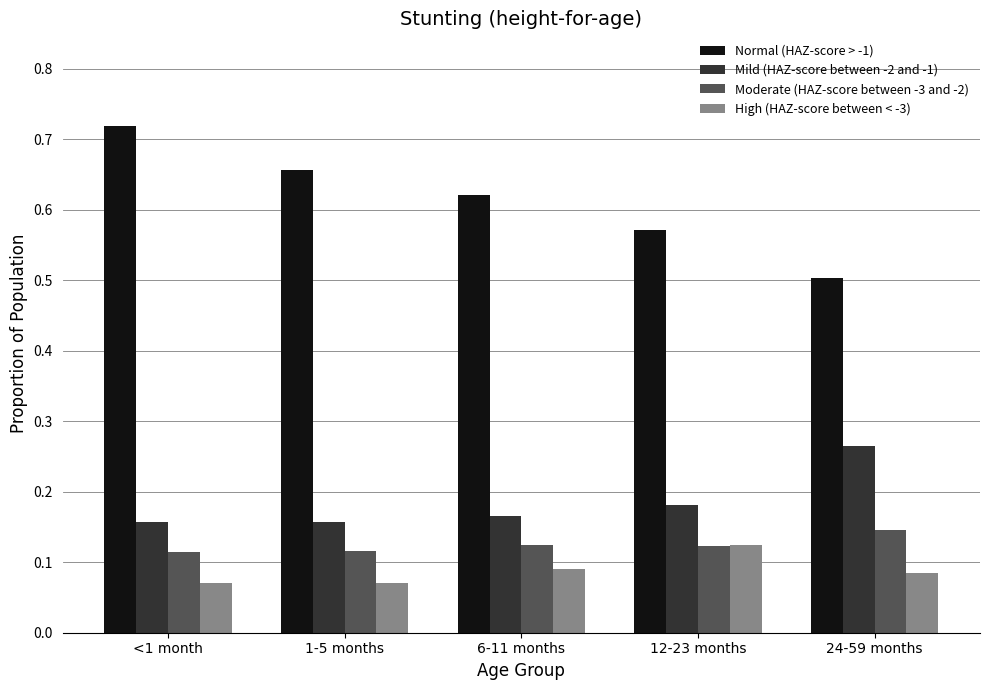

Rank the series at 6-11 months from highest to lowest value.

Normal (HAZ-score > -1), Mild (HAZ-score between -2 and -1), Moderate (HAZ-score between -3 and -2), High (HAZ-score between < -3)